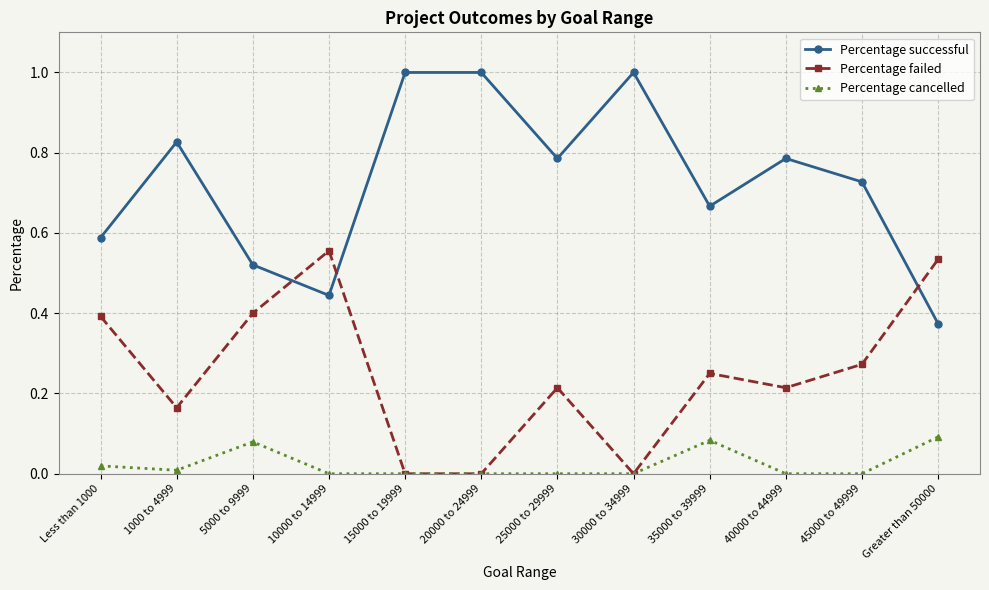

At which label does Percentage successful reach its minimum?

Greater than 50000